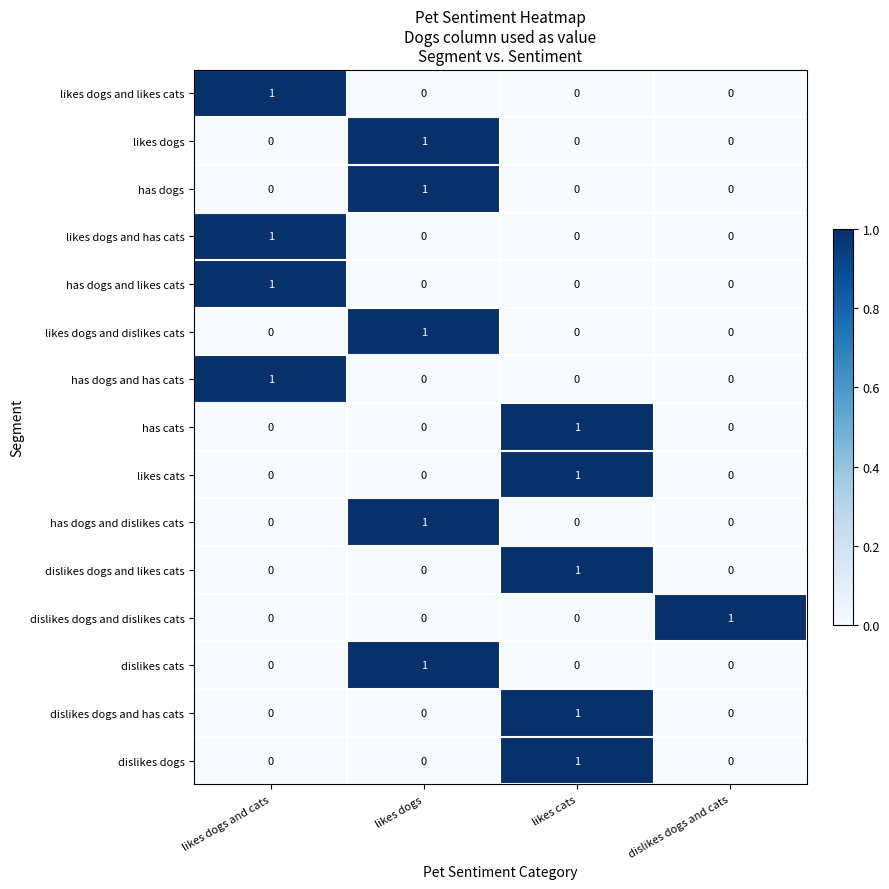

What is the total value across all series at likes cats?

5